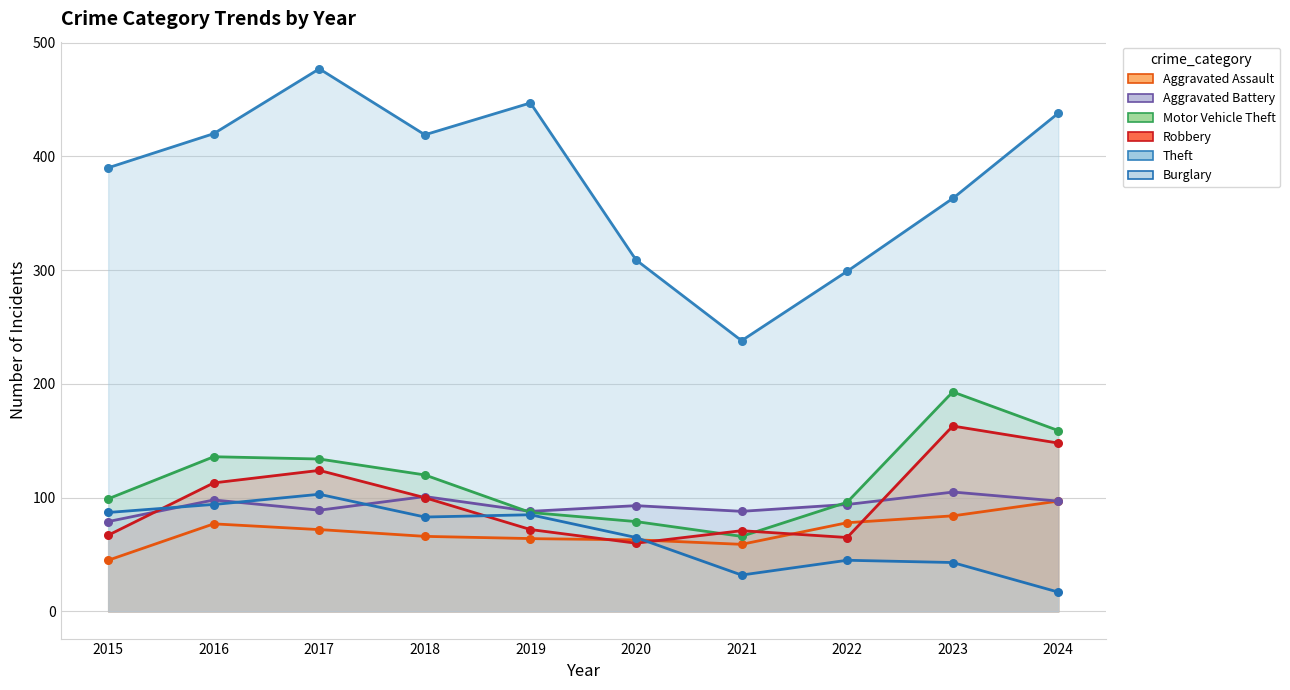

Which series reaches the minimum Y coordinate?

Burglary